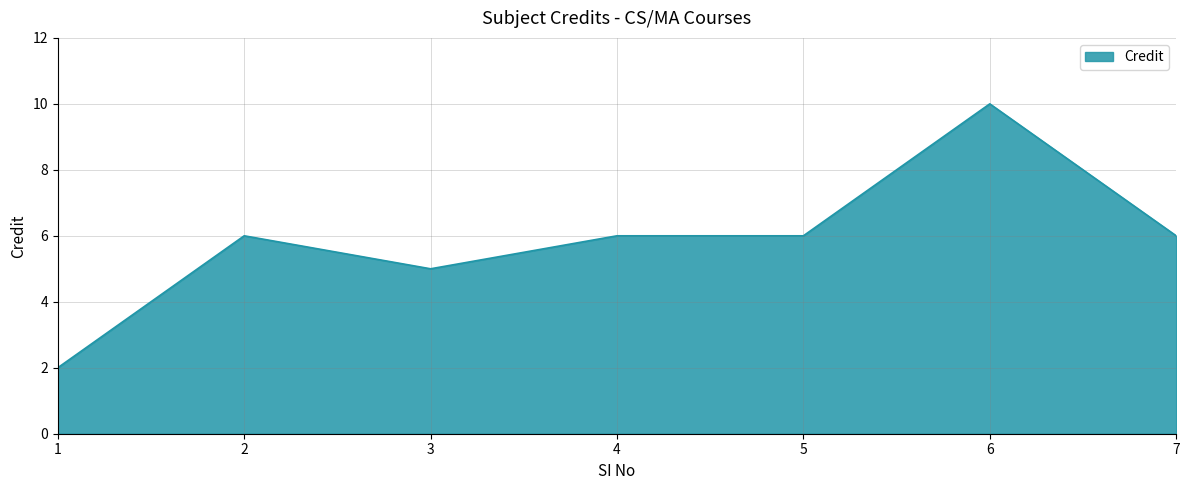

What is the ratio of the value at 3 to the value at 1?

2.5